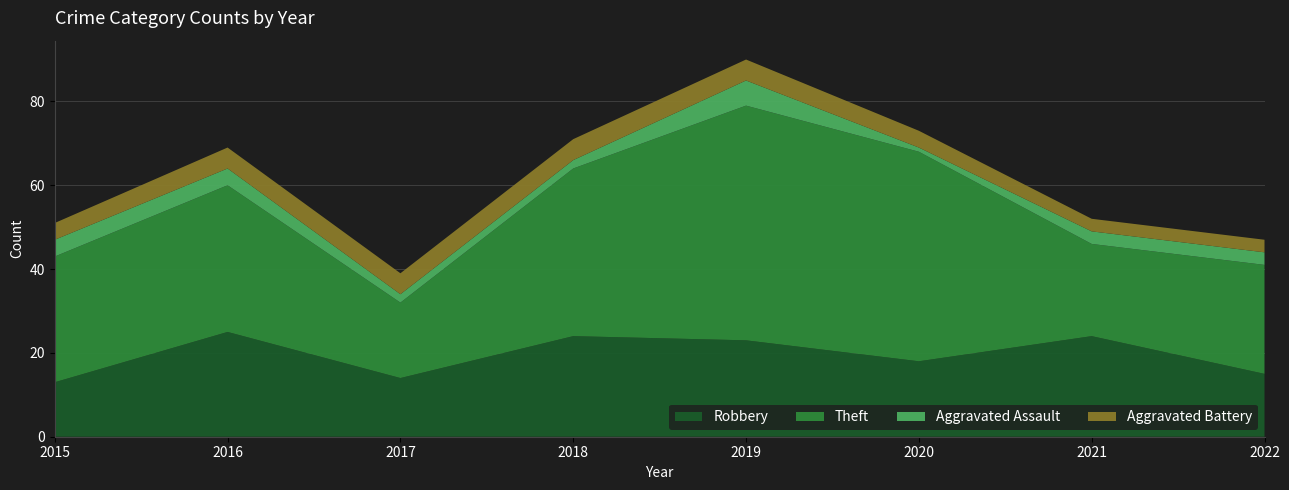

Reading left to right, list all the values displayed in this chart.

Robbery: 13	25	14	24	23	18	24	15
Theft: 30	35	18	40	56	50	22	26
Aggravated Assault: 4	4	2	2	6	1	3	3
Aggravated Battery: 4	5	5	5	5	4	3	3